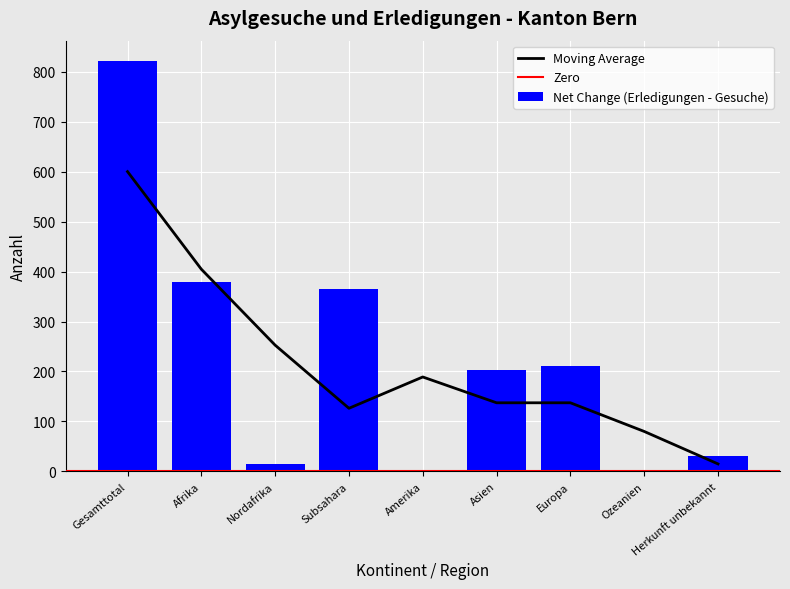

Which category has the lowest value across all series?

Amerika